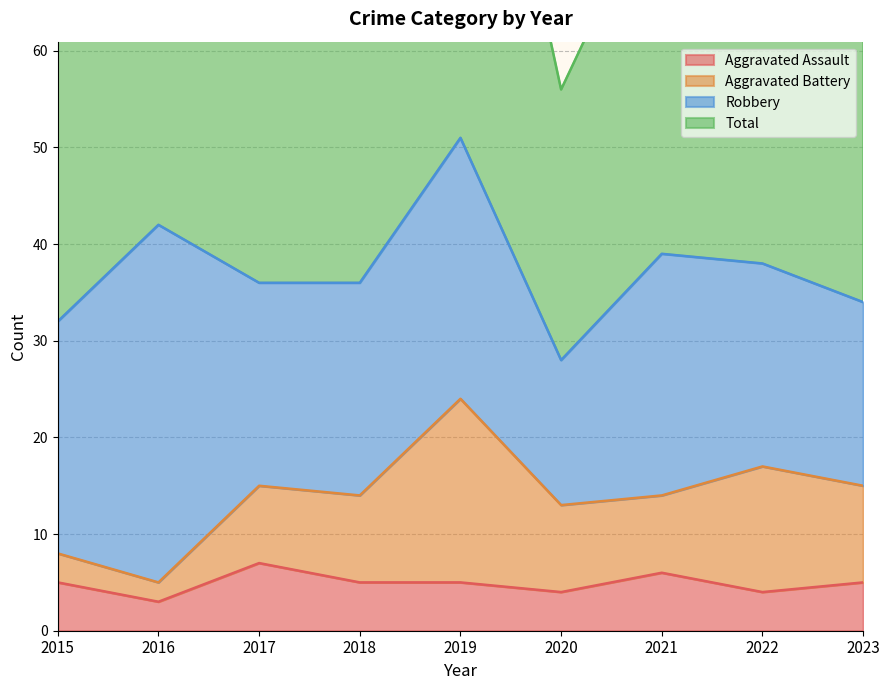

The Aggravated Assault series shows 5 at 2016. True or false?

False